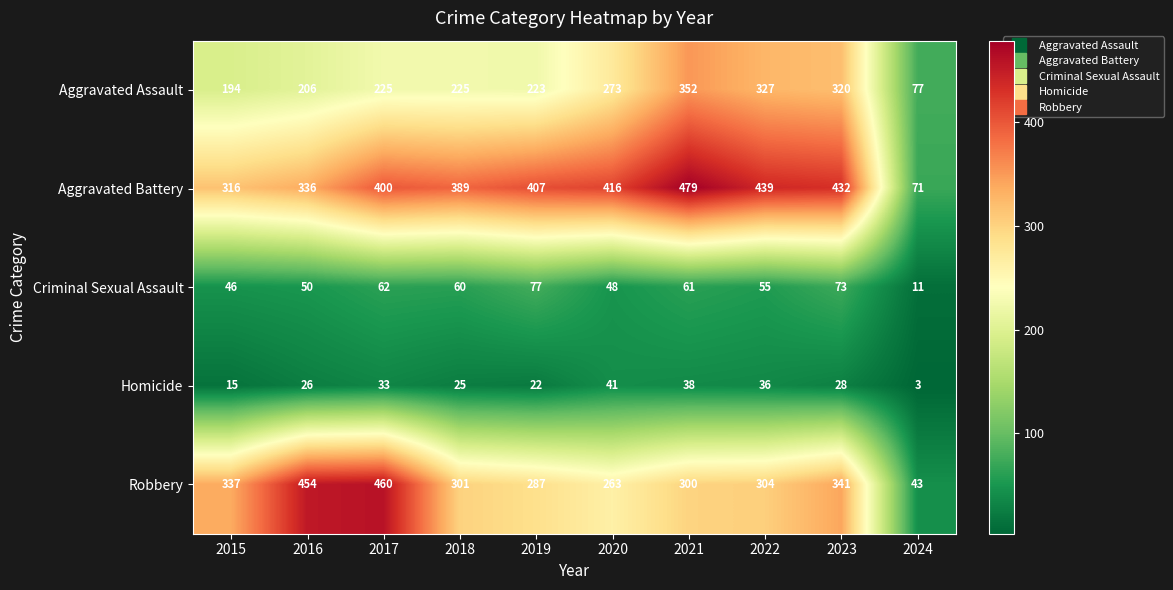

What is the difference between the Homicide values at 2019 and 2020?

19